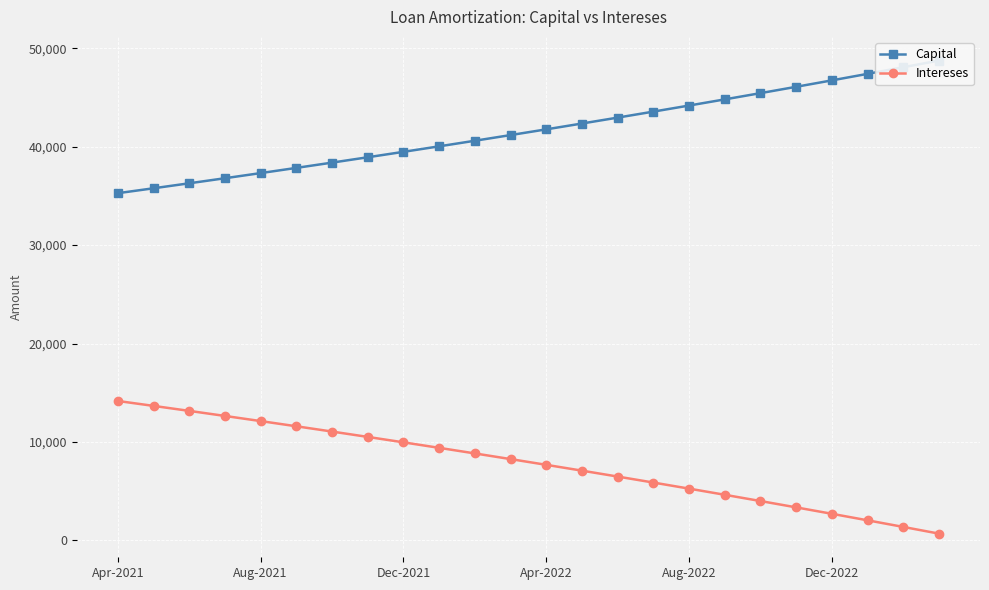

How many values in the Capital series are below 41762?

12